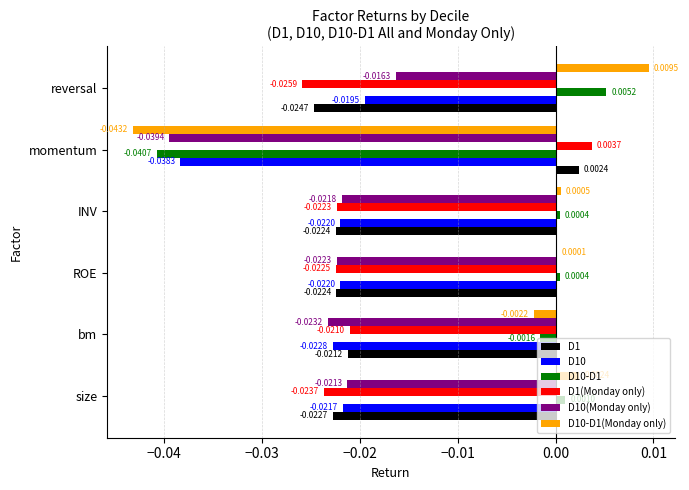

Which series has the largest total across all categories?

D10-D1(Monday only)